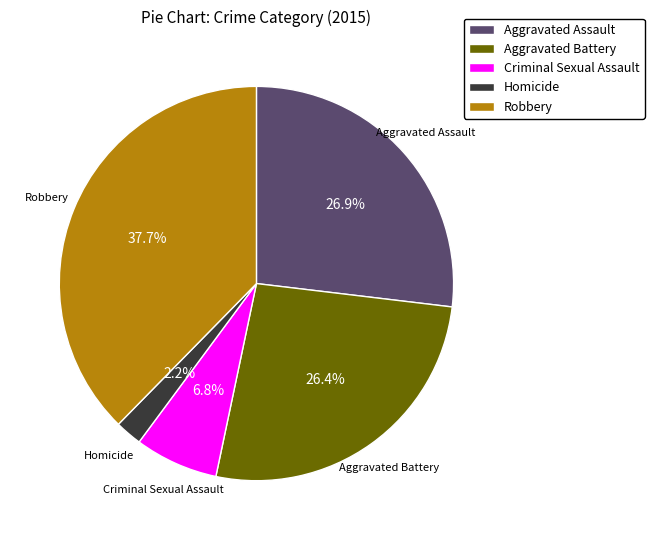

Combined, what portion of the pie is Homicide and Criminal Sexual Assault?

9.0%